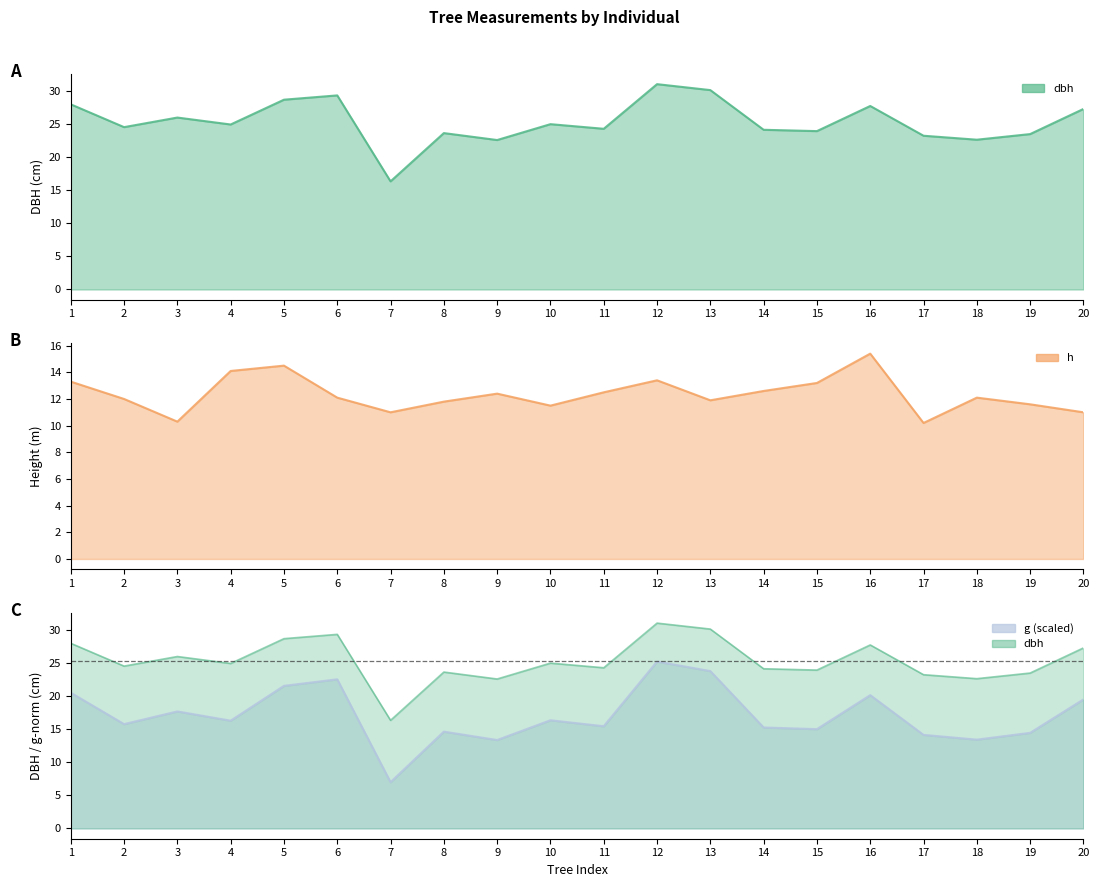

What is the approximate value of g at 8?

14.6